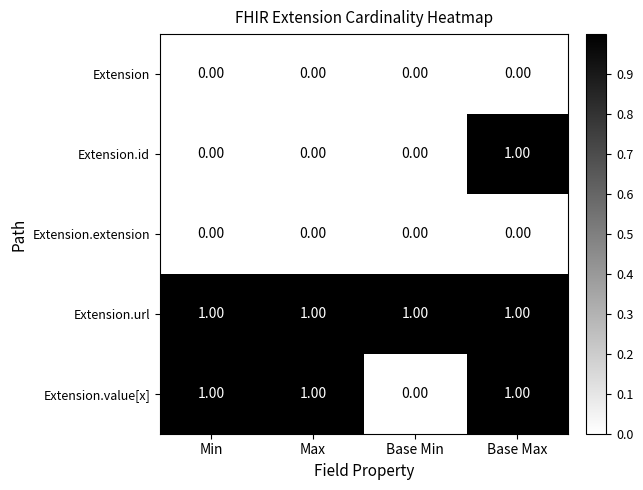

Which series has the largest total across all categories?

Extension.url